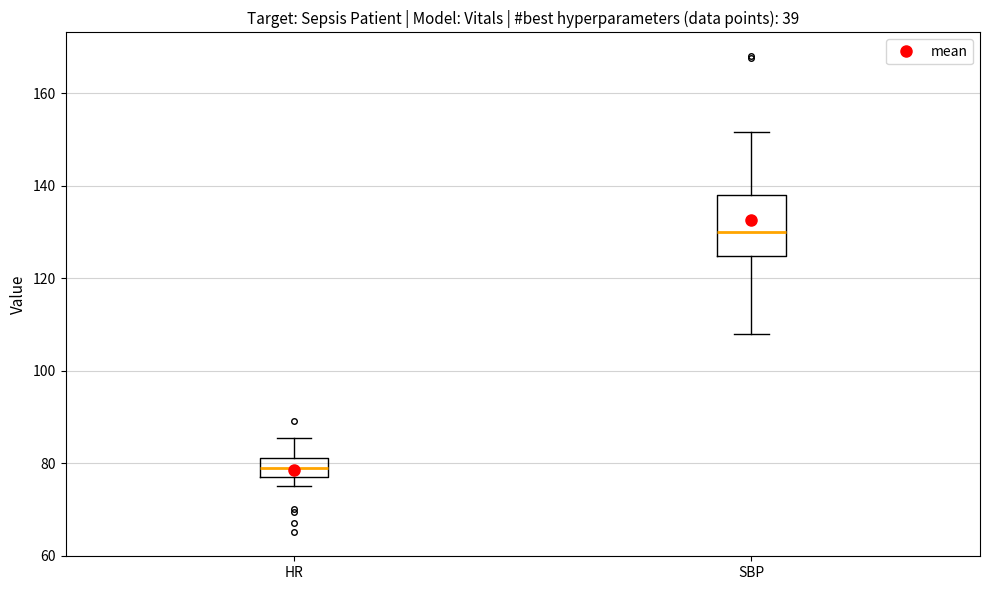

Where does the upper whisker of the box for SBP end on the y-axis? The values are not printed on the chart, so give them approximately, as read against the axis.

152